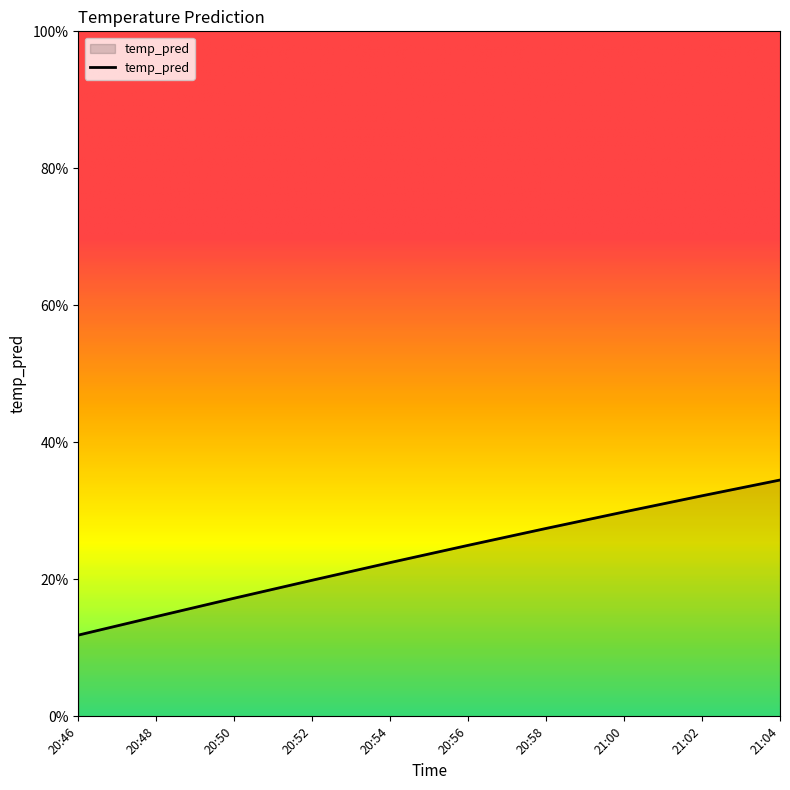

List the labels in order of value, largest first.

21:04, 21:02, 21:00, 20:58, 20:56, 20:54, 20:52, 20:50, 20:48, 20:46